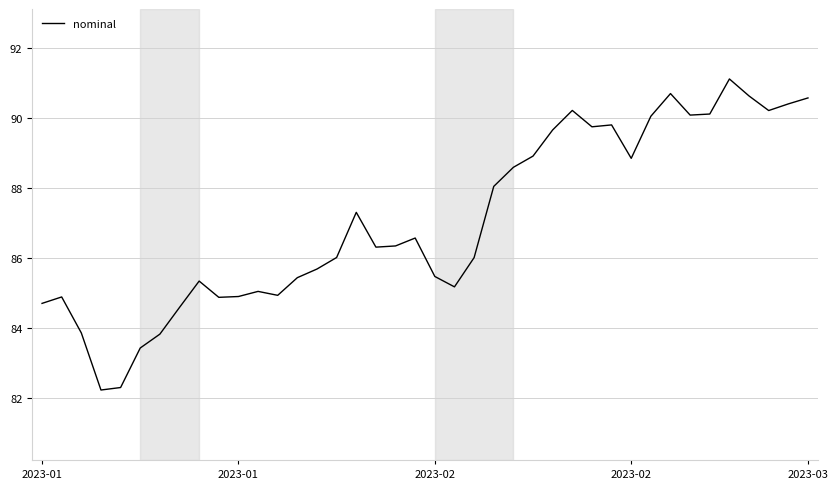

What is the smallest value displayed?

82.2